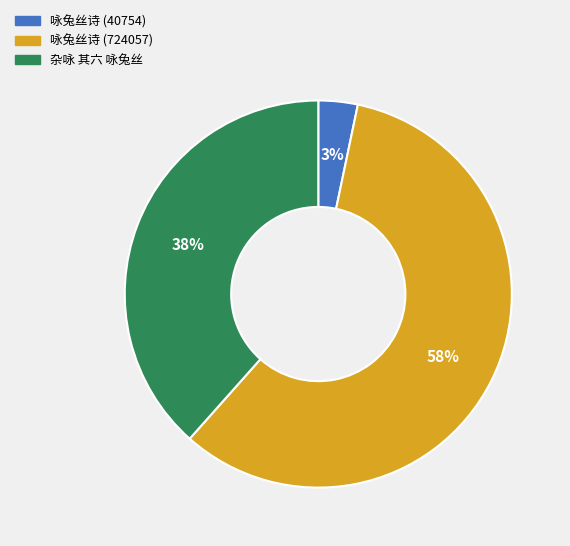

Is the sum of 咏兔丝诗 (724057) and 杂咏 其六 咏兔丝 greater than half?

Yes